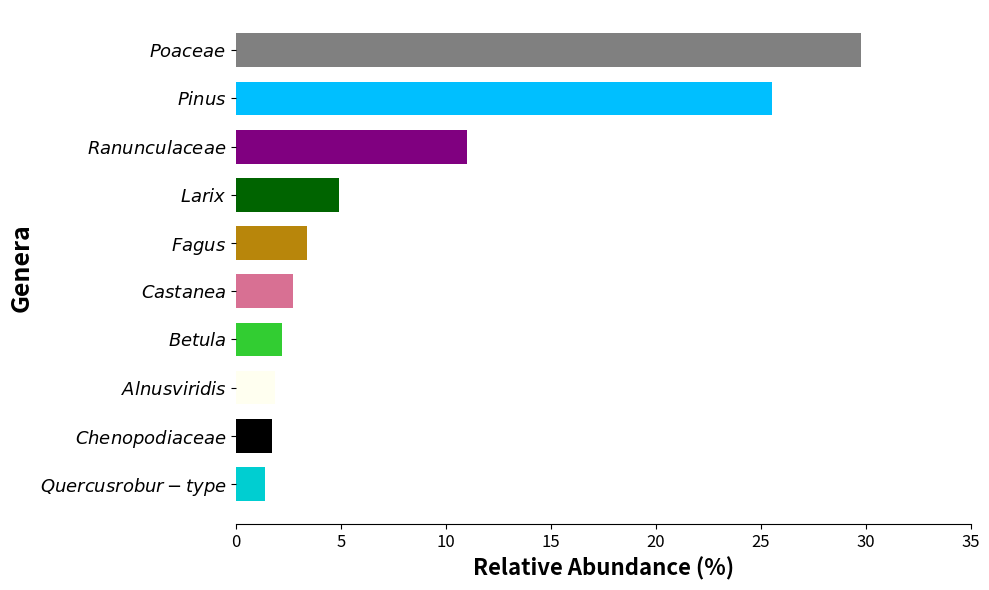

What is the greatest value displayed?

29.8